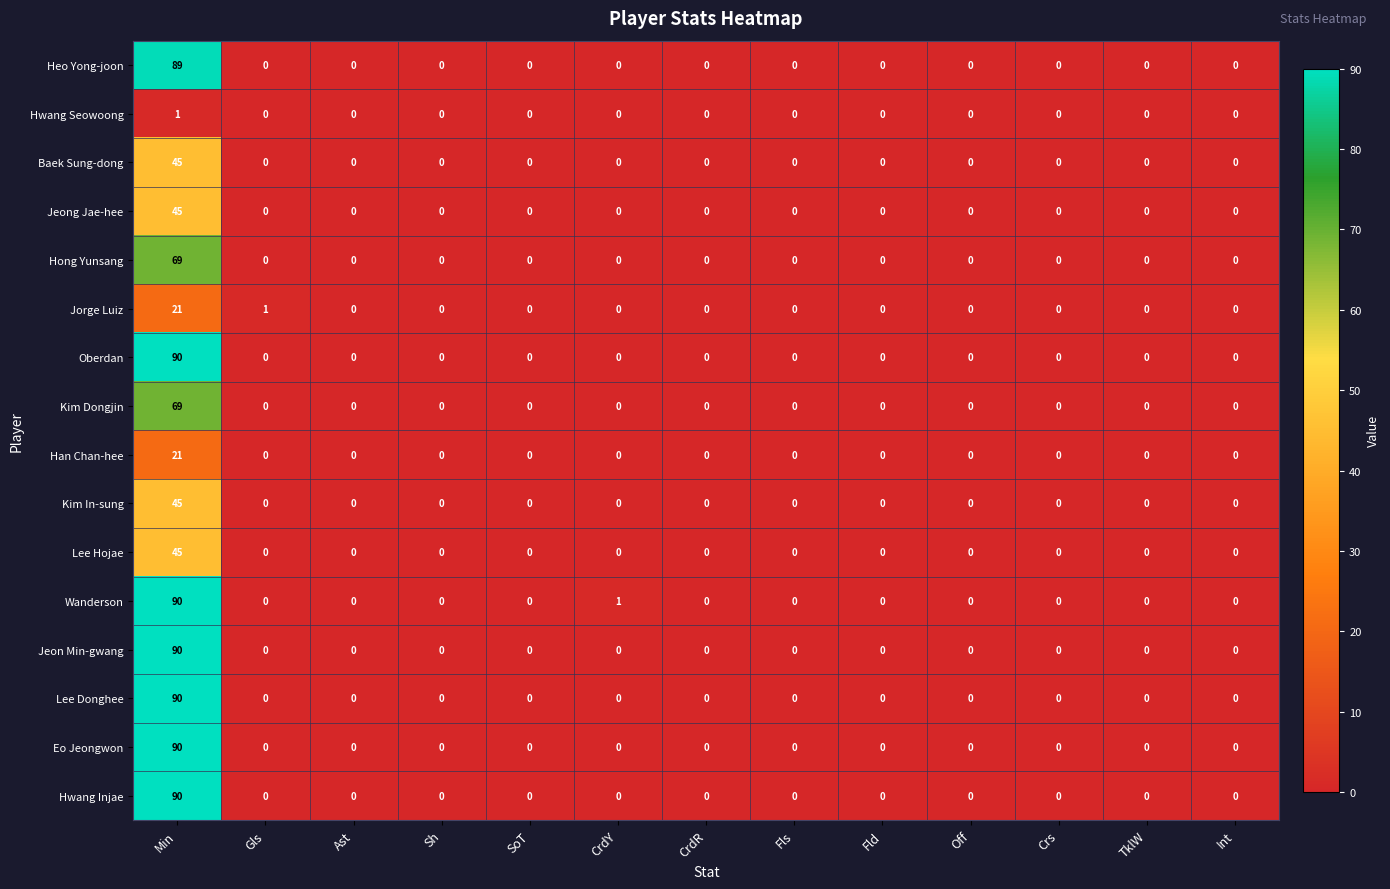

Which label corresponds to the largest value in the chart?

Min